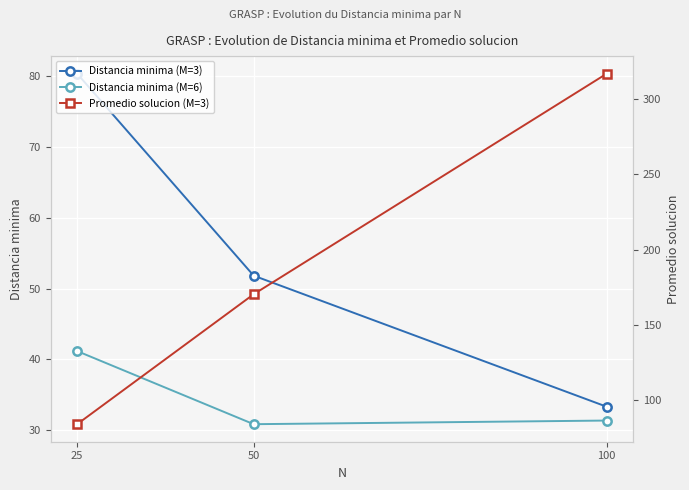

What is the difference between the maximum and second lowest values in the Distancia minima (M=6) series?

9.8